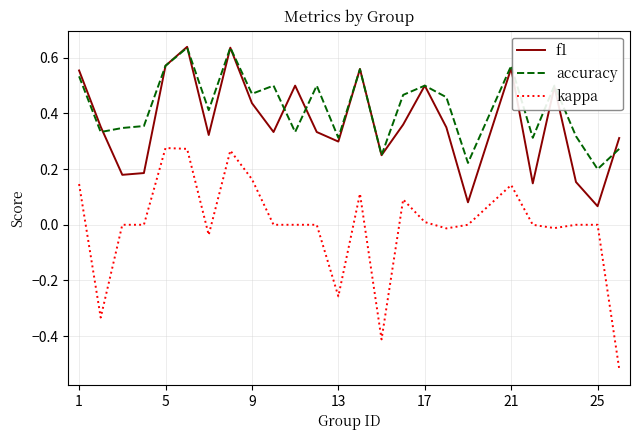

Which series has the largest total across all categories?

accuracy